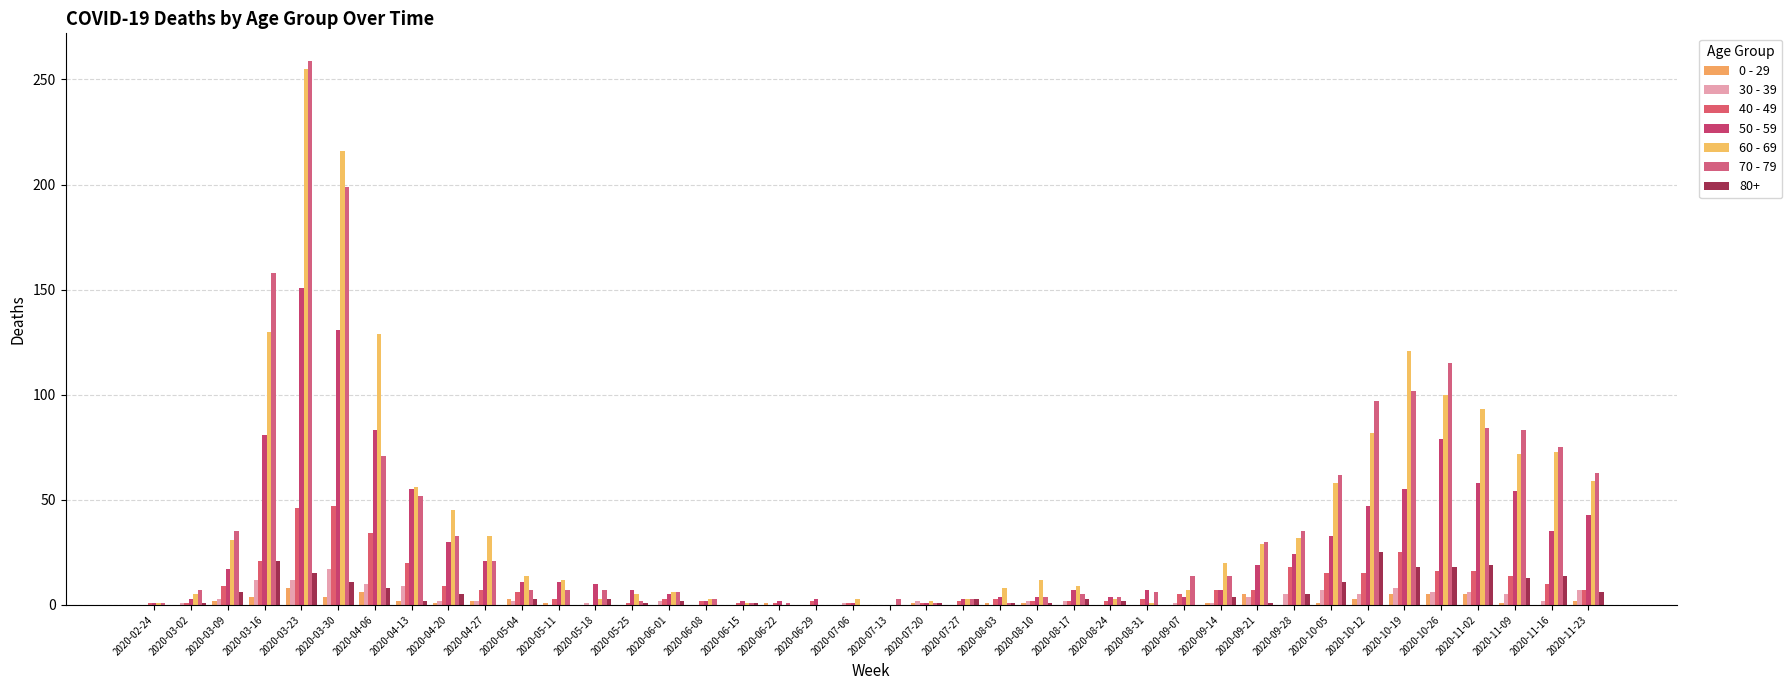

What is the sum of all 30 - 39 values?

137